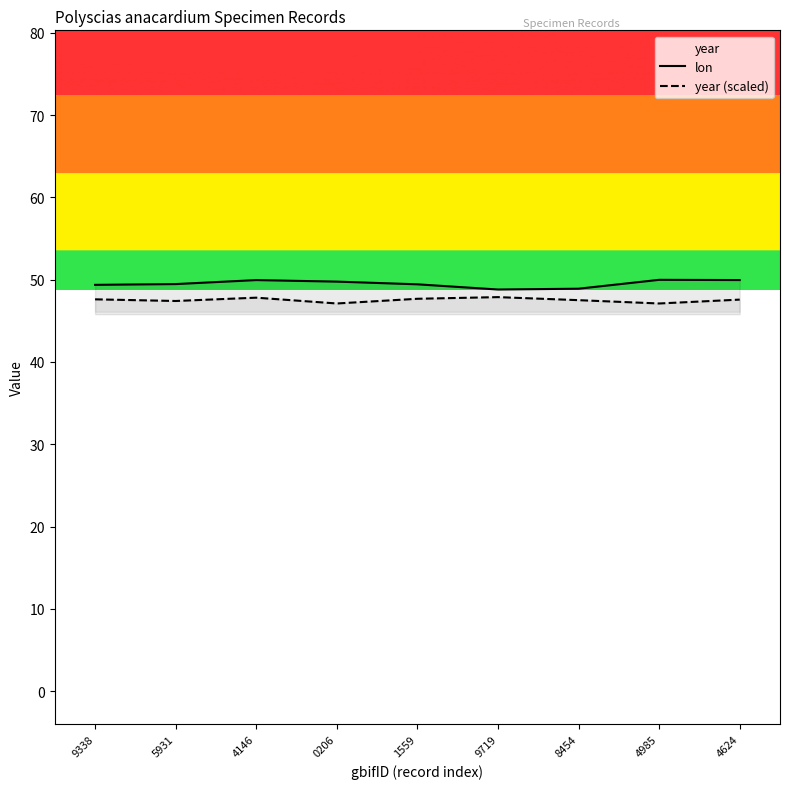

Between 8454 and 4985, which series saw the biggest shift?

lon